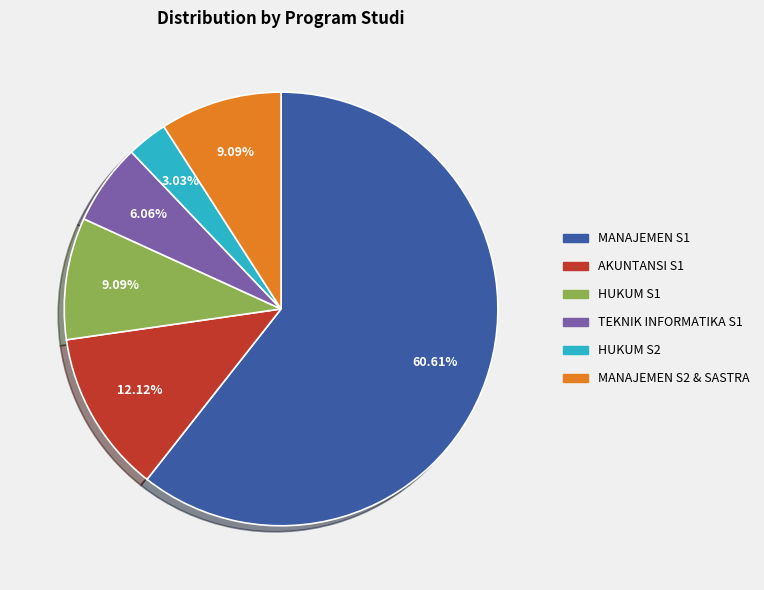

Is there any slice that represents more than half of the pie?

Yes